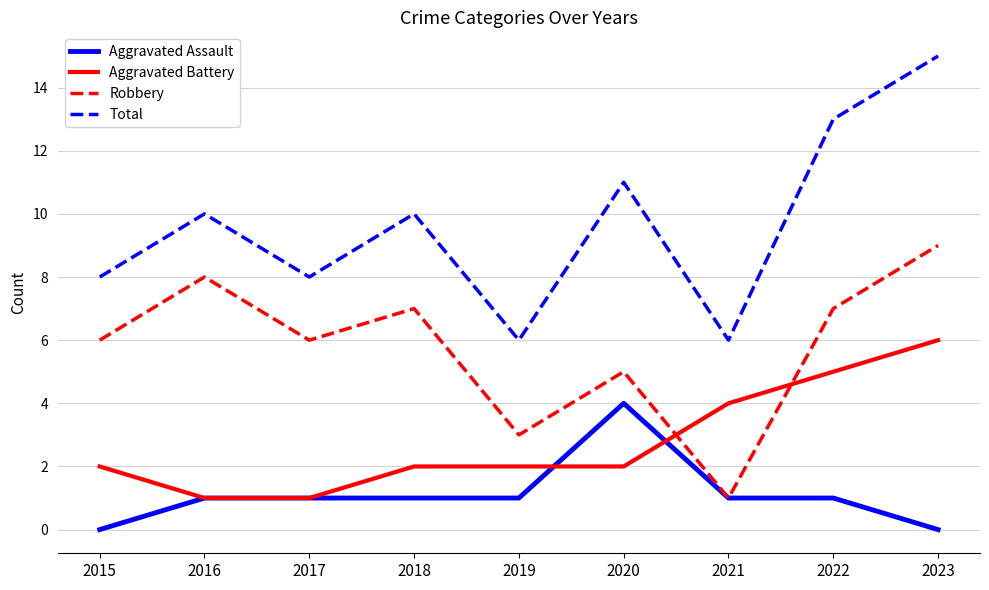

Does the chart have visible grid lines?

Yes